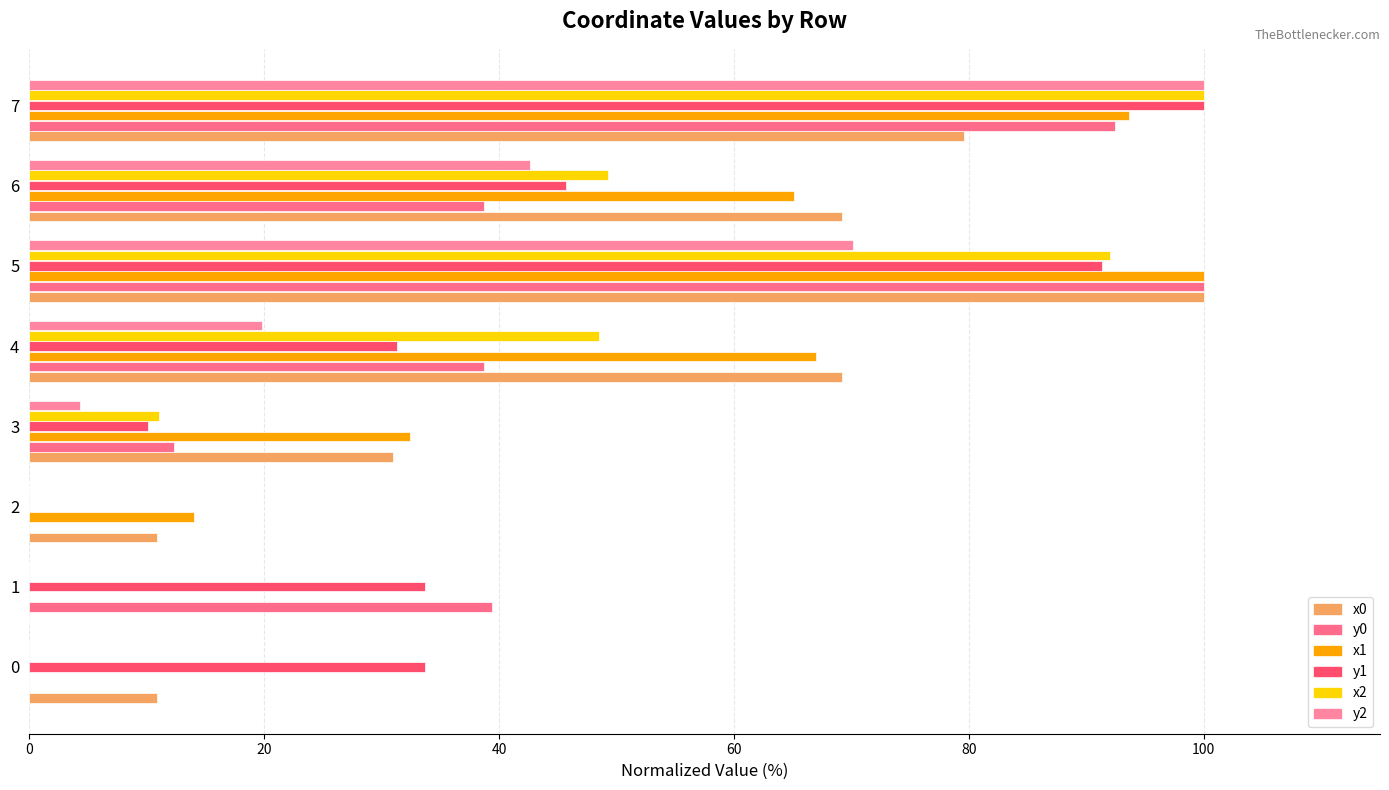

What is the average value of the y1 series?

43.2